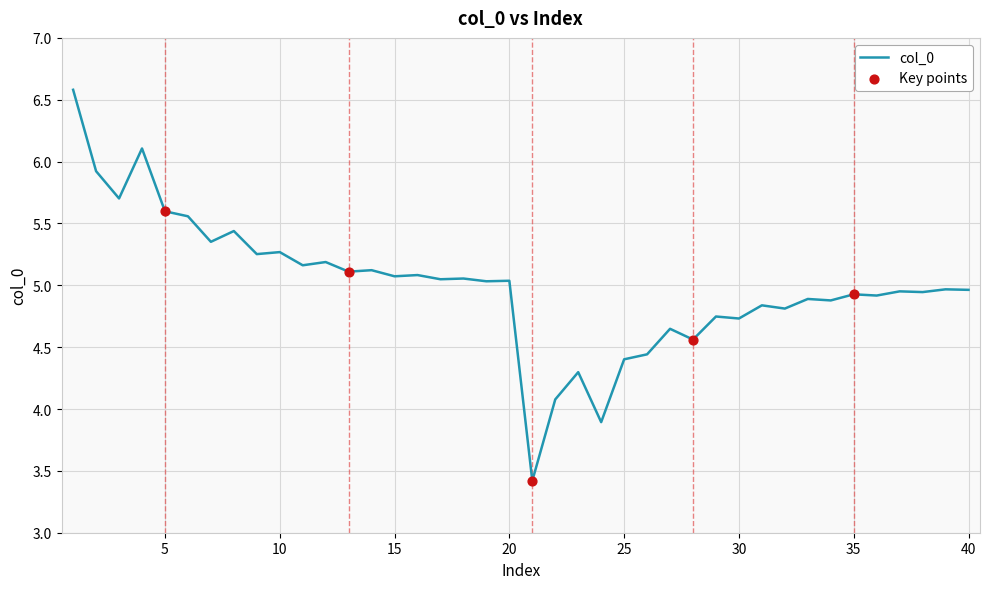

What is the minimum value shown in the chart?

3.4